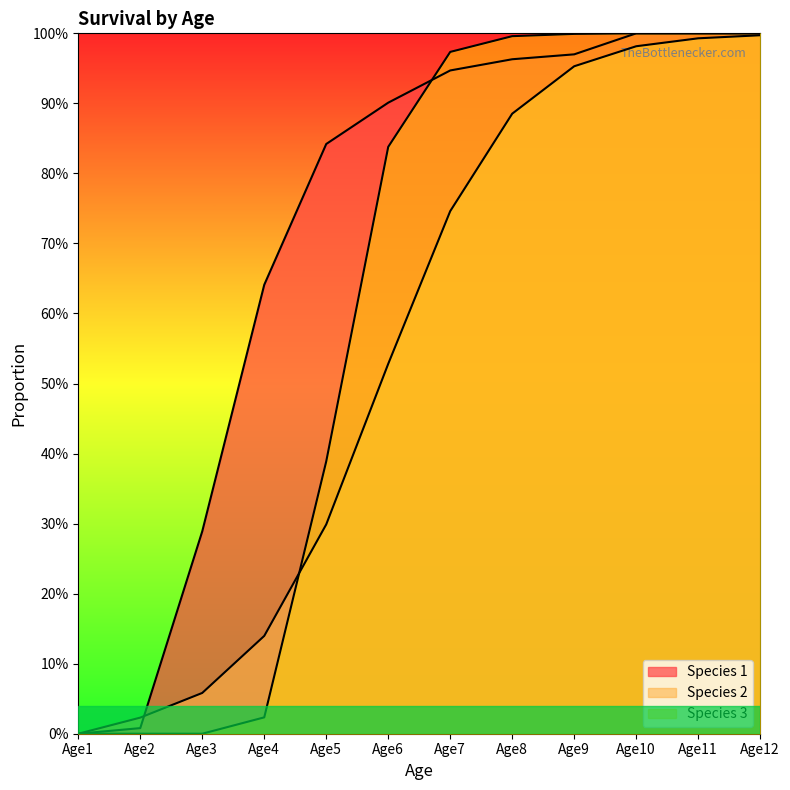

Rank the series by their maximum value, from highest to lowest.

Species 1, Species 3, Species 2